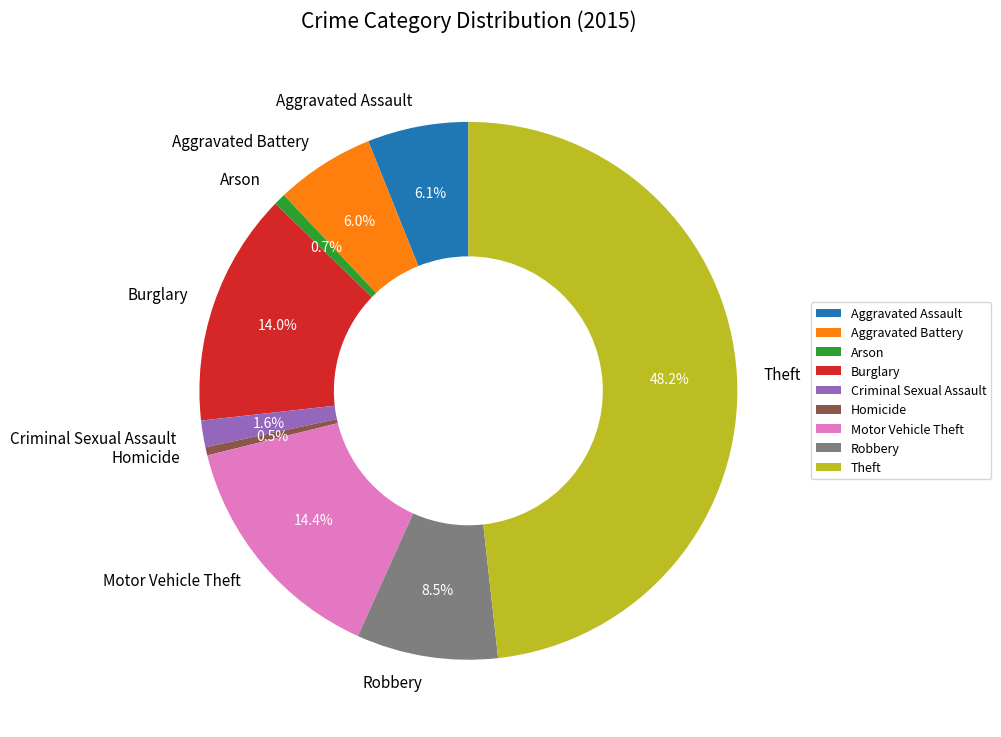

To the nearest percent, what is the combined percentage of Motor Vehicle Theft and Theft?

63%